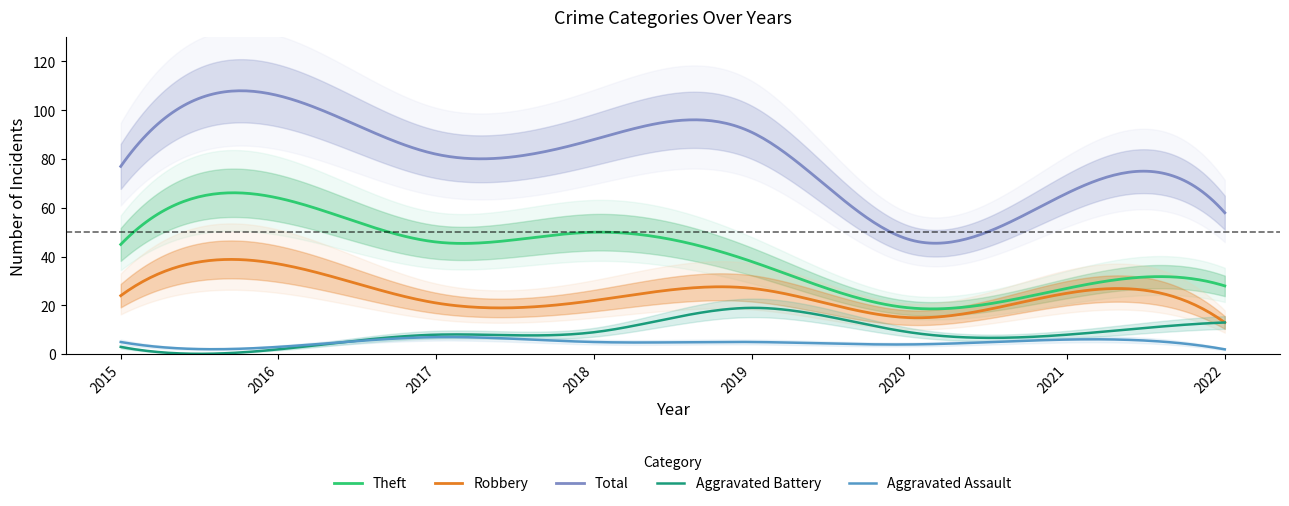

Is the value of Aggravated Battery at 2020 greater than the value of Aggravated Assault at 2017?

Yes